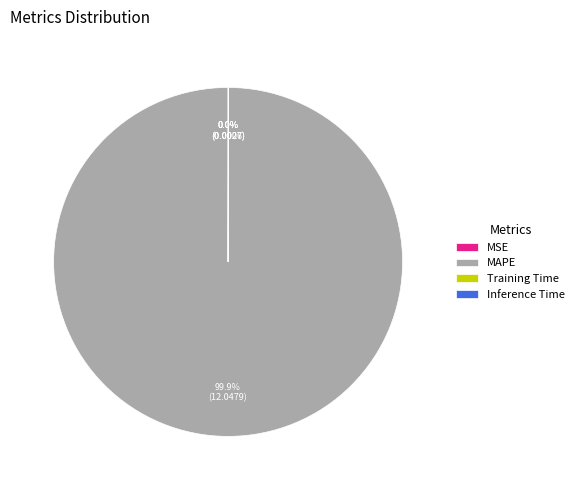

Which category has the biggest portion of the pie?

MAPE